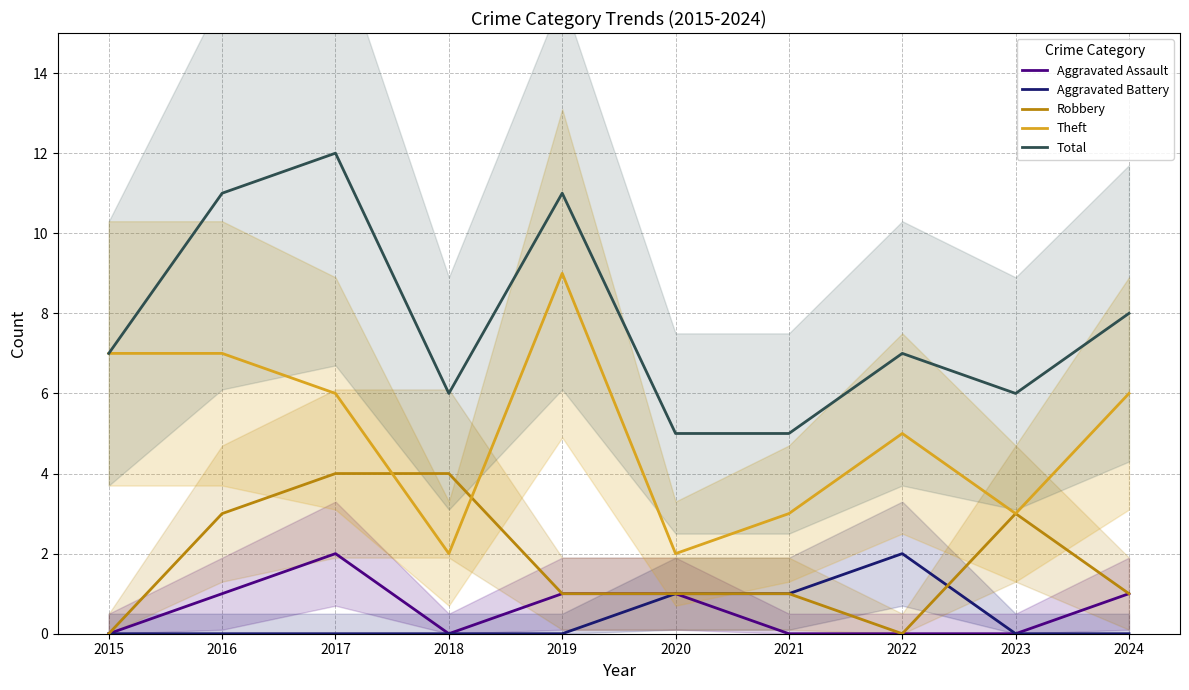

What is the spread (max minus min) of values at 2020?

4